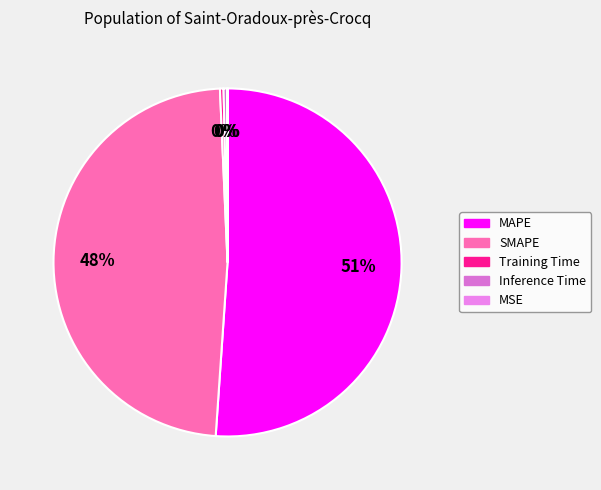

To the nearest percent, what is the difference between the MAPE and SMAPE slice percentages?

3%